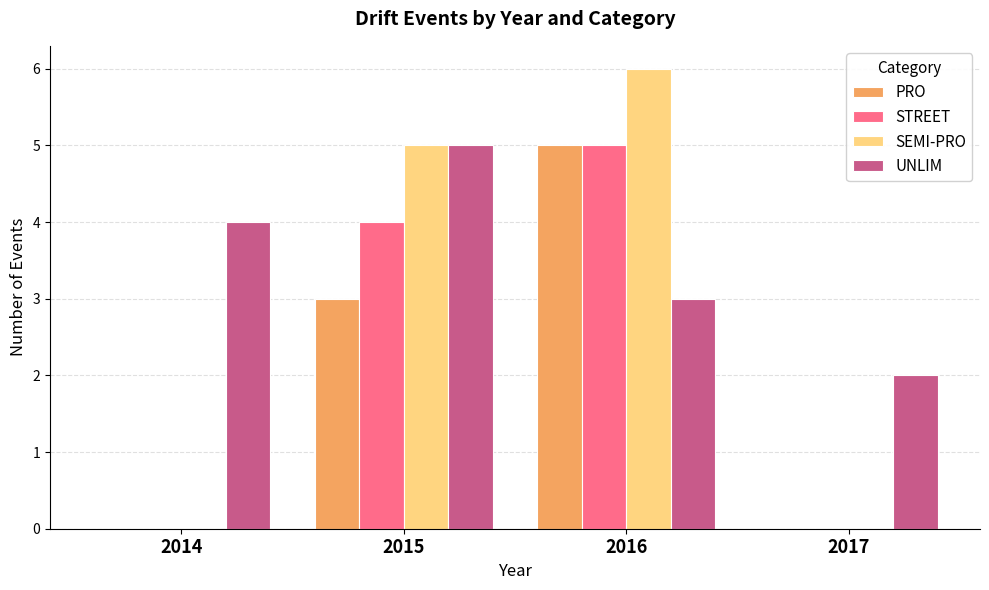

Reading right to left, extract all data points from this chart.

PRO: 2017=0	2016=5	2015=3	2014=0
STREET: 2017=0	2016=5	2015=4	2014=0
SEMI-PRO: 2017=0	2016=6	2015=5	2014=0
UNLIM: 2017=2	2016=3	2015=5	2014=4